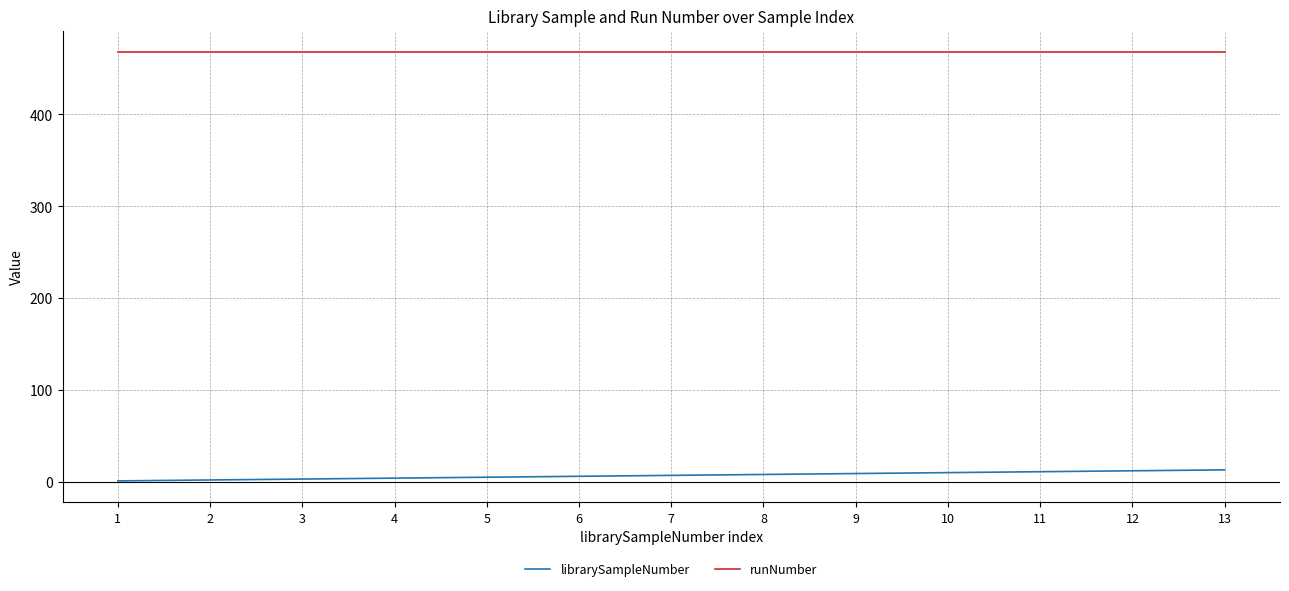

Is the value of librarySampleNumber at 10 greater than the value of runNumber at 10?

No